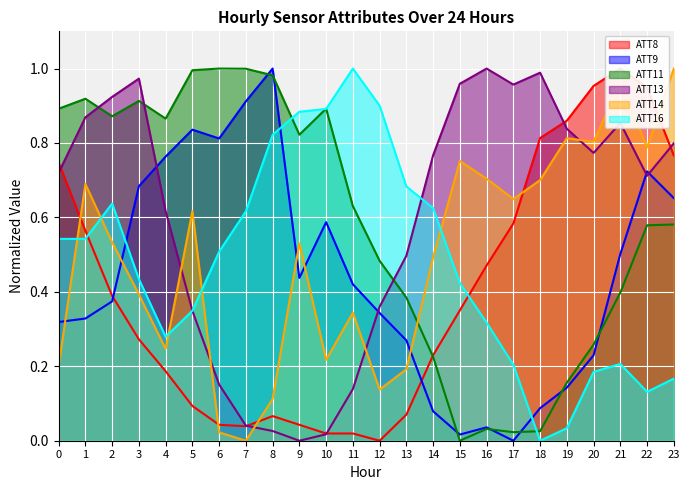

Between 7 and 17, which series saw the biggest shift?

ATT11